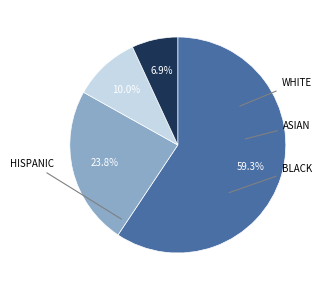

How many segments does this pie chart have?

4